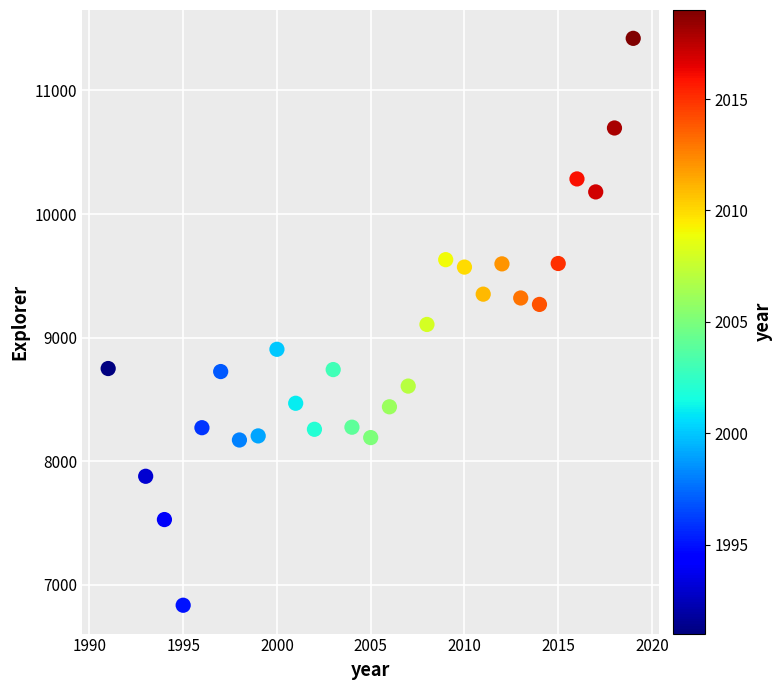

What is the range of Y values (max minus min)?

4585.0